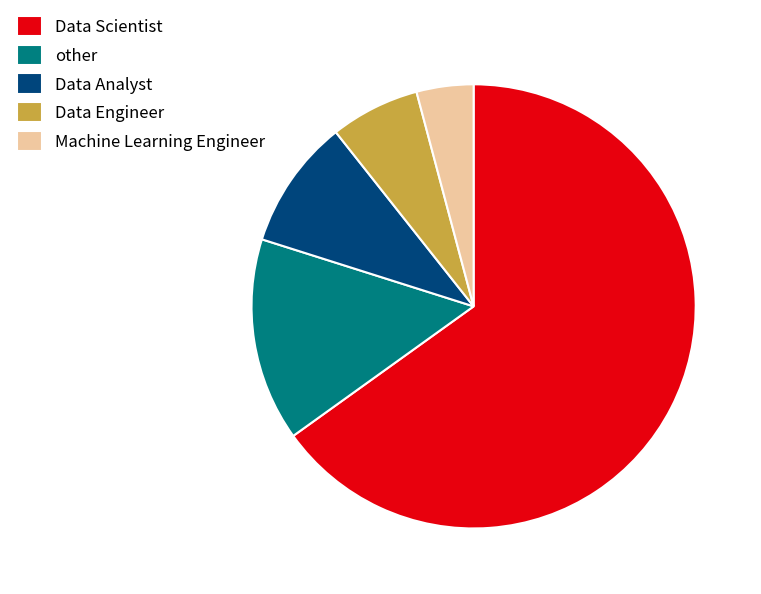

Do Data Analyst and Data Engineer together represent more than half of the pie?

No